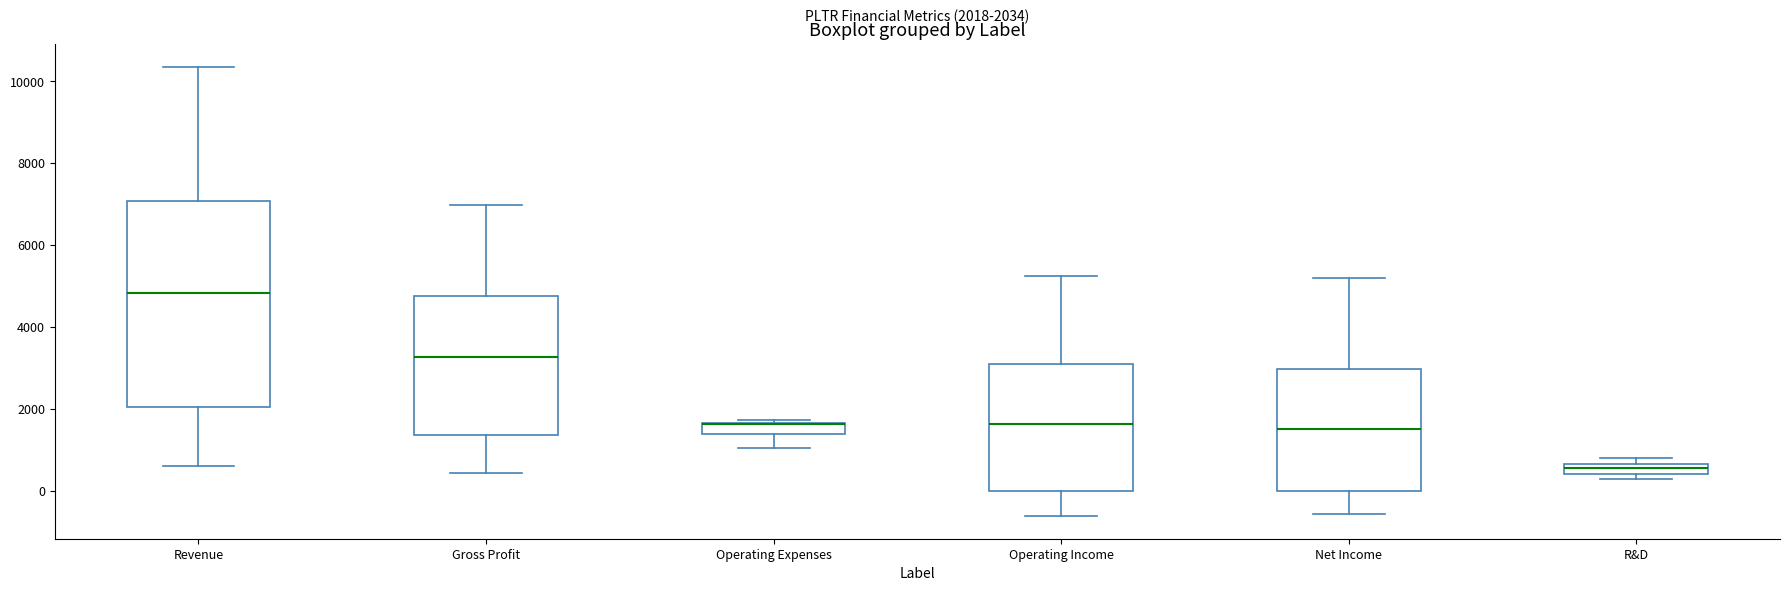

Which box is the tallest, from its lower edge to its upper edge?

Revenue